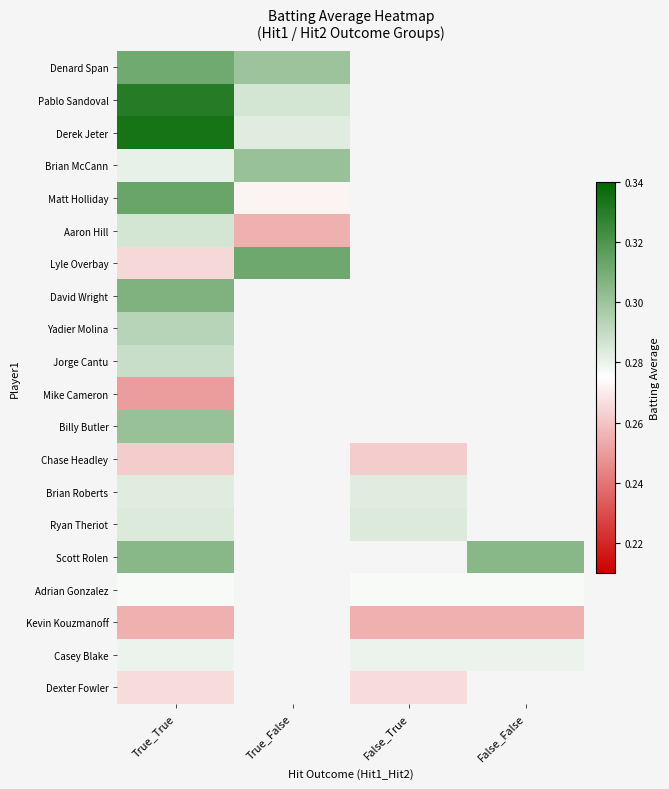

How many data points in Ryan Theriot are above 0?

2